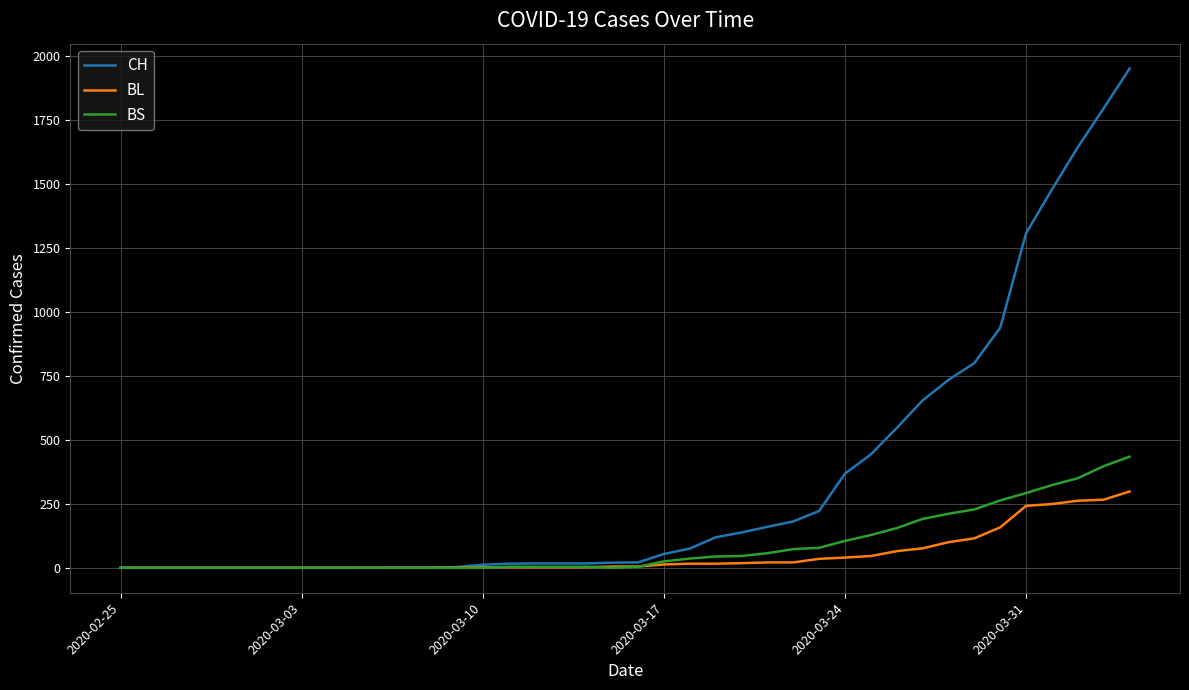

Rank the series by their maximum value, from lowest to highest.

BL, BS, CH